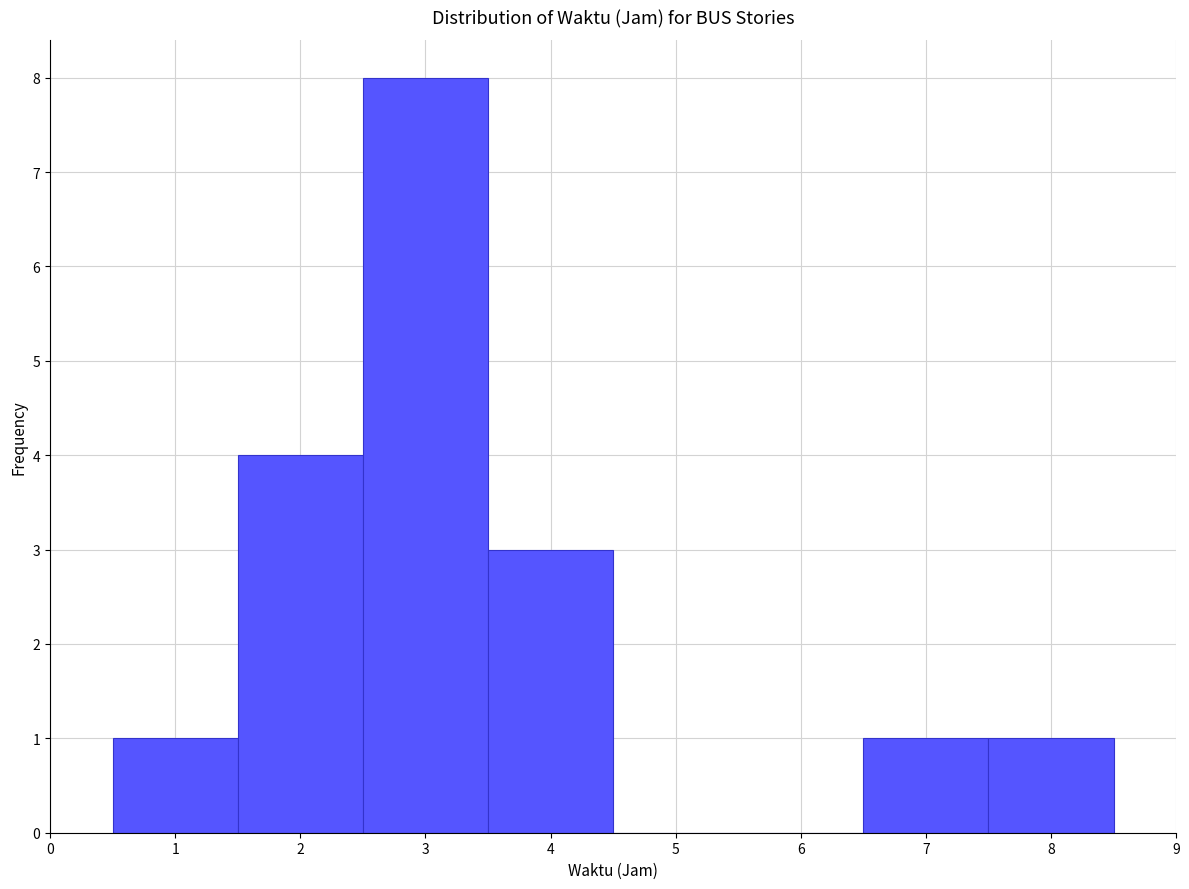

Reading left to right, list every bar in this chart as the range it spans on the x-axis followed by its height. The values are not printed on the chart, so give them approximately, as read against the axis.

0.5 to 1.5: 1
1.5 to 2.5: 4
2.5 to 3.5: 8
3.5 to 4.5: 3
4.5 to 5.5: 0
5.5 to 6.5: 0
6.5 to 7.5: 1
7.5 to 8.5: 1